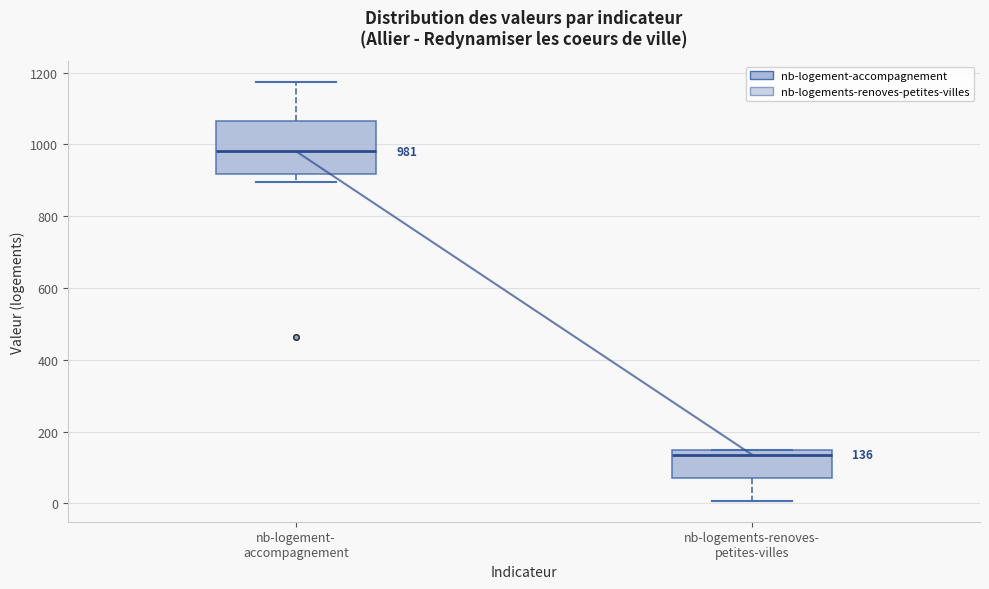

Which box's median line is the lowest?

nb-logements-renoves- petites-villes